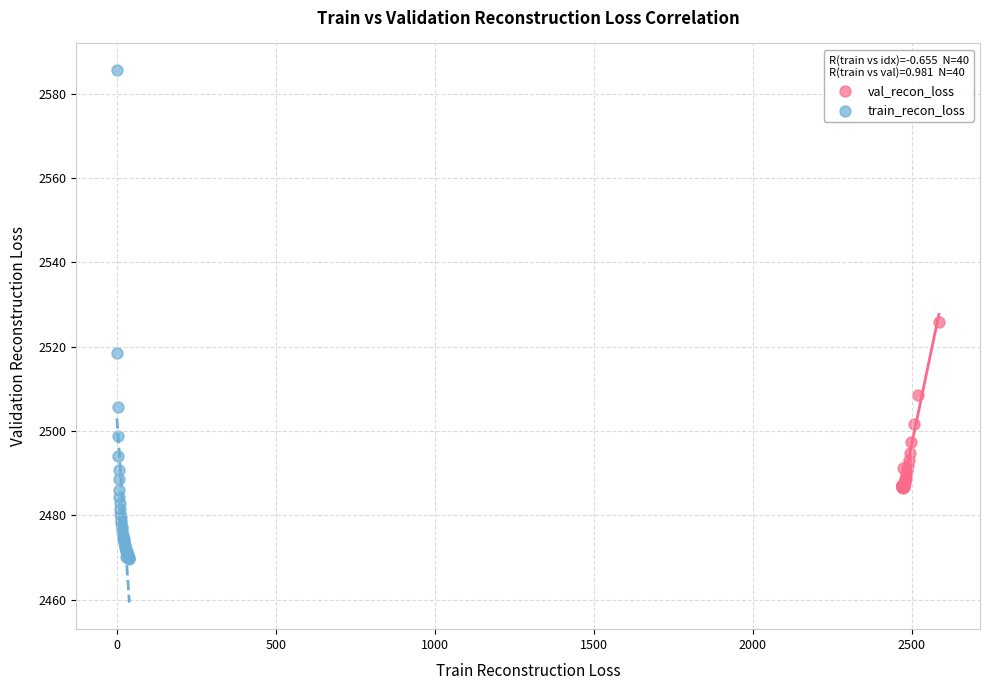

Which series has the widest spread of Y values?

train_recon_loss